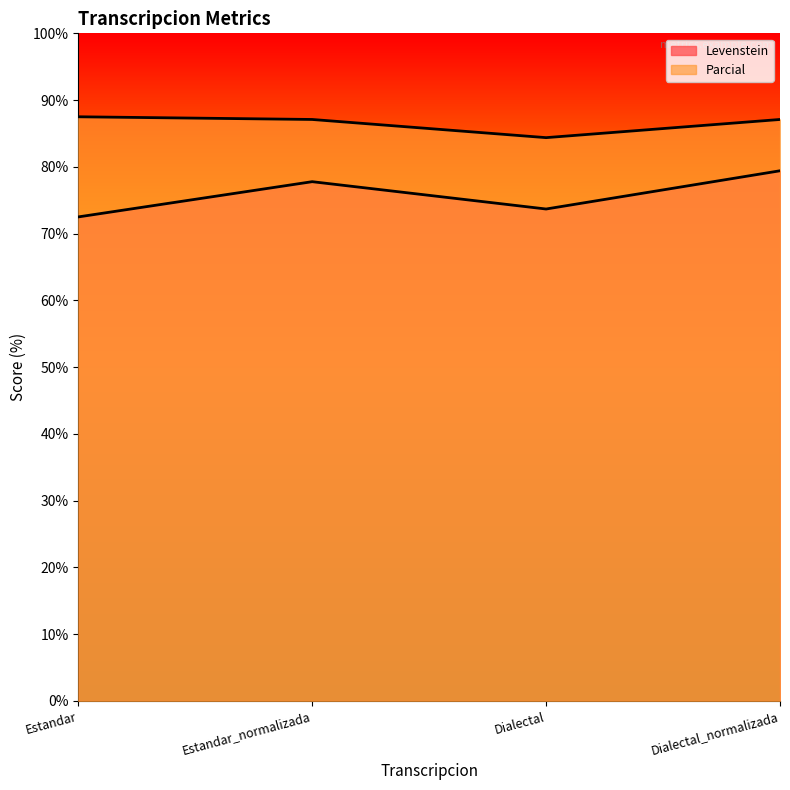

How many interior local valleys does the Levenstein series have?

1